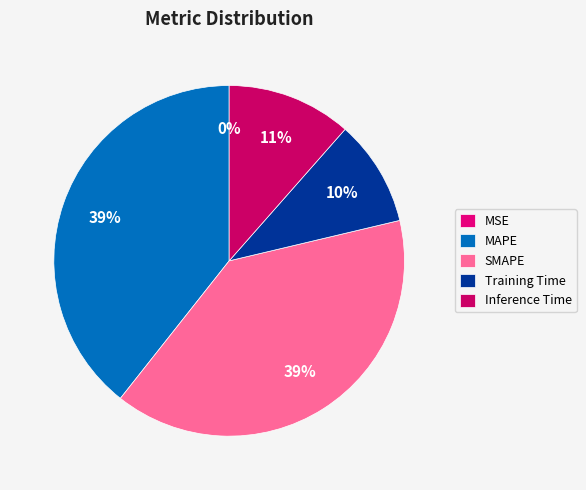

The SMAPE slice represents 39% of the pie. True or false?

True